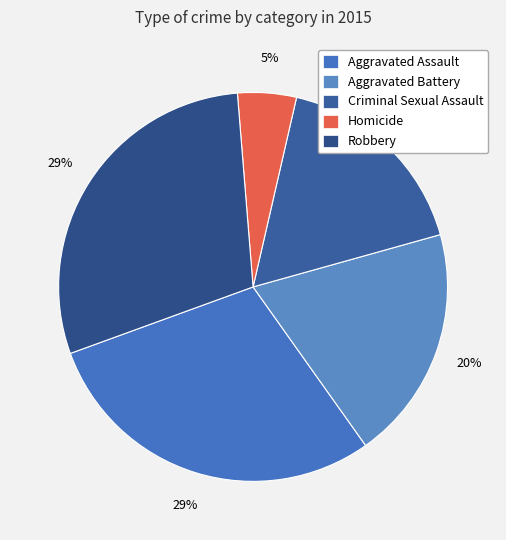

Between Aggravated Battery and Criminal Sexual Assault, which is larger?

Aggravated Battery